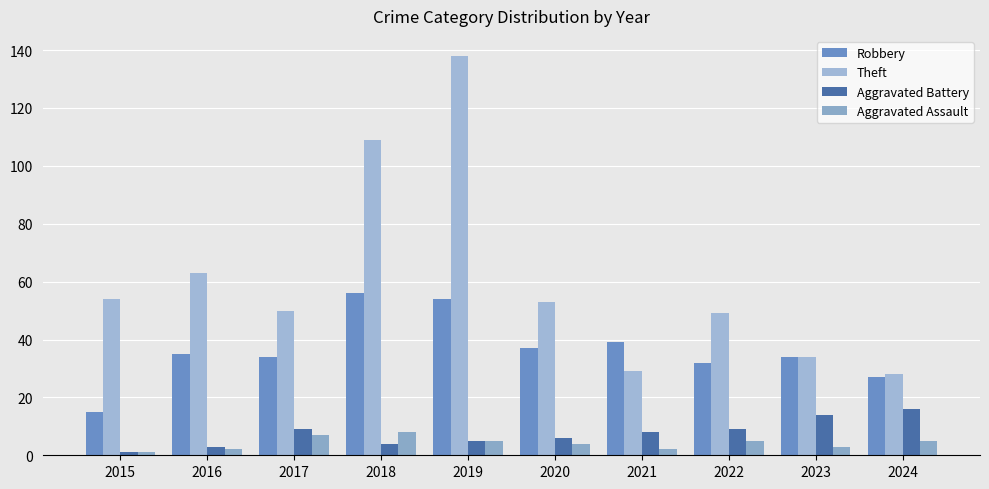

What is the value of the Theft bar at the 9th from the left?

34